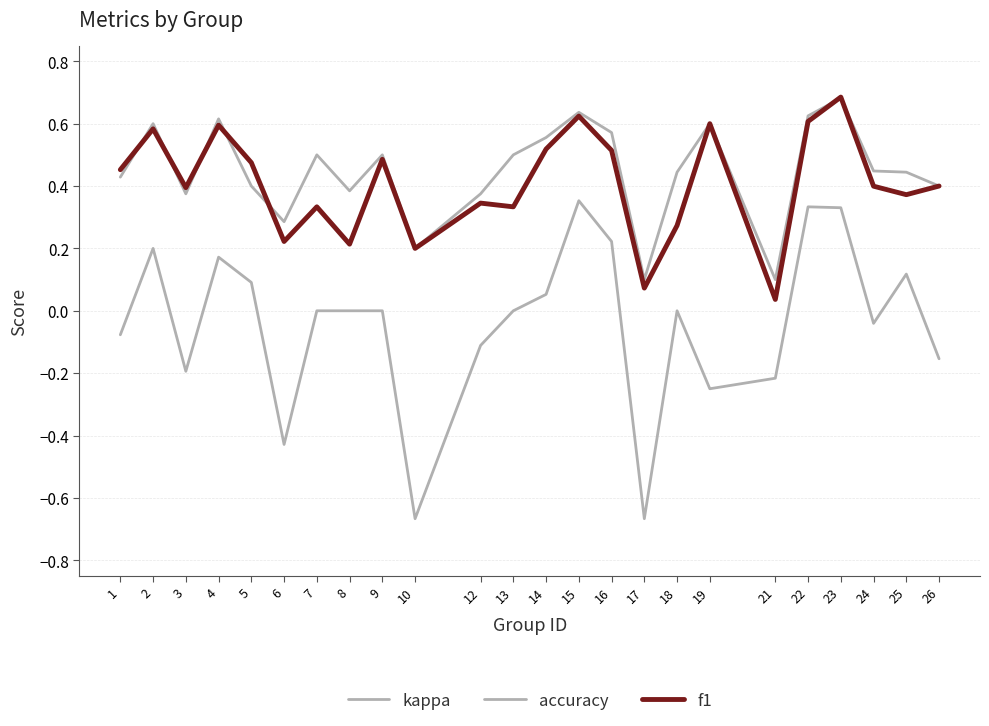

Is this an area chart (filled region under the line)?

No